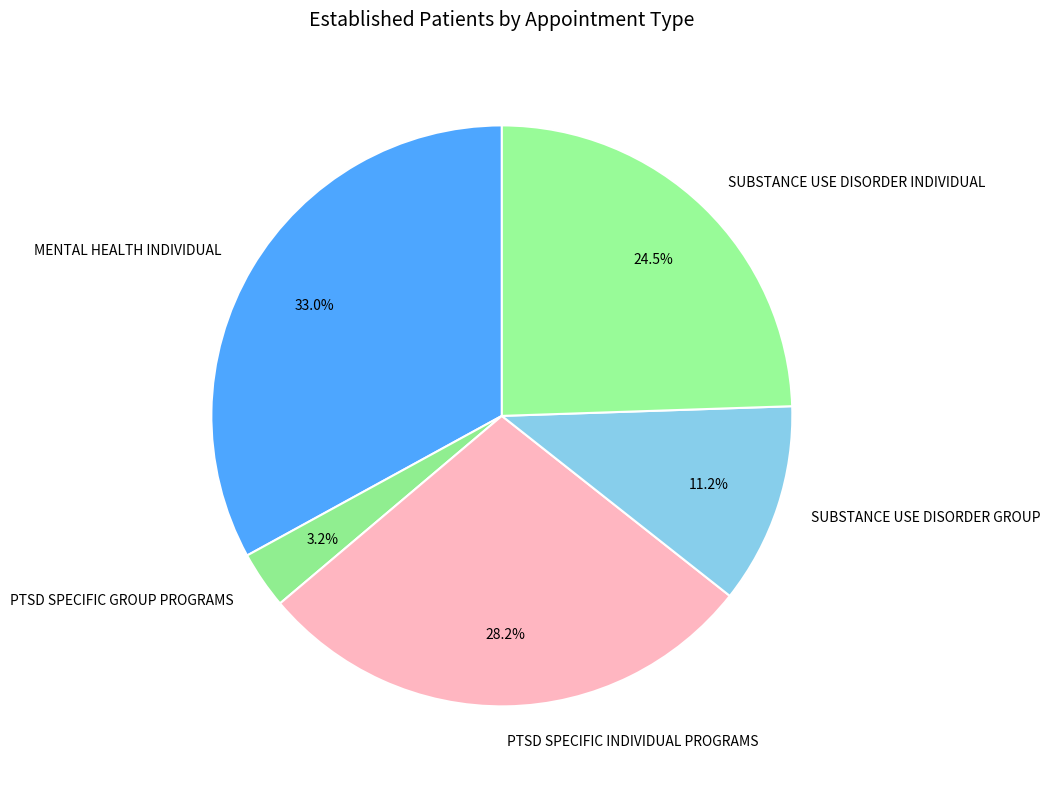

Count the number of slices in the pie.

5